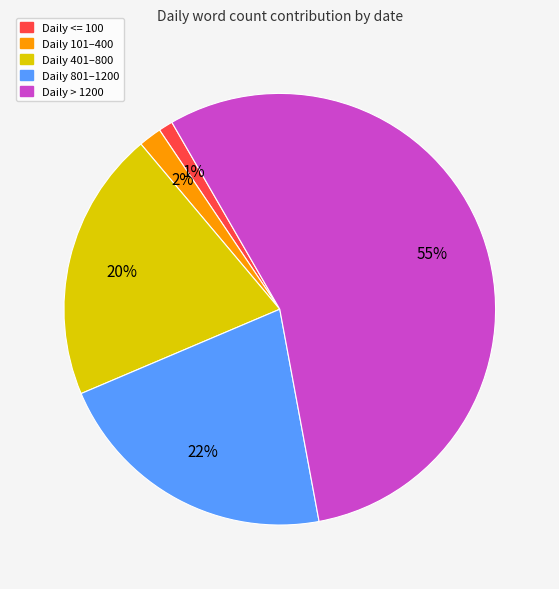

Which category has the biggest portion of the pie?

Daily > 1200